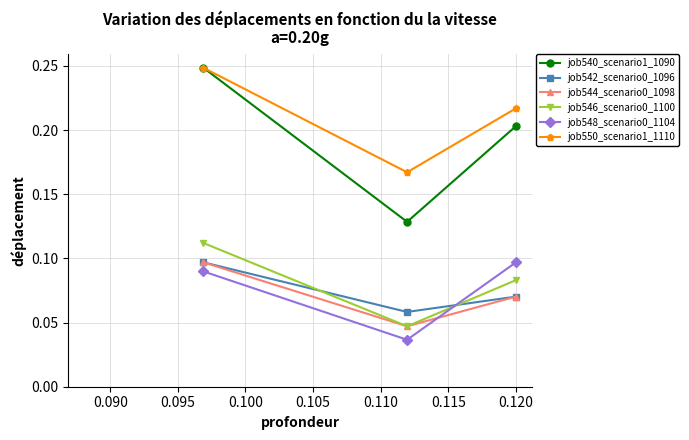

Which series has the largest total across all categories?

job550_scenario1_1110